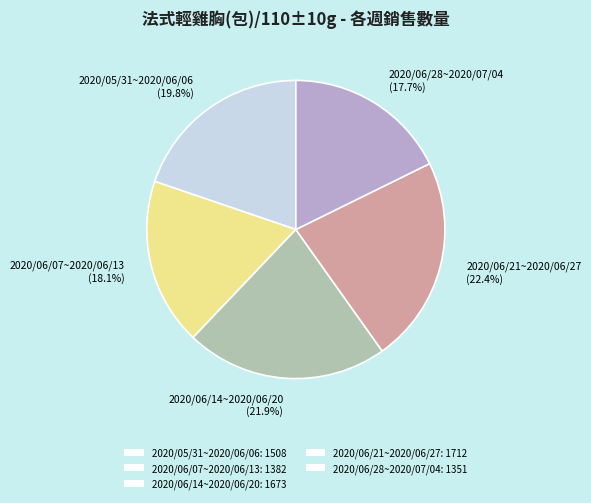

To the nearest percent, what is the combined percentage of 2020/06/28~2020/07/04 and 2020/06/14~2020/06/20?

40%